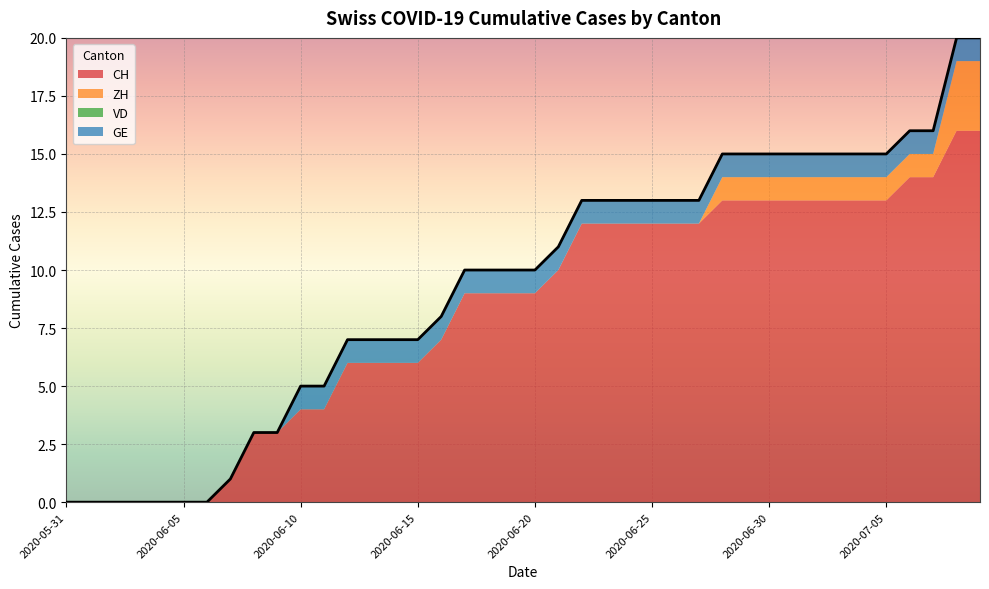

What is the spread (max minus min) of values at 2020-07-05?

13